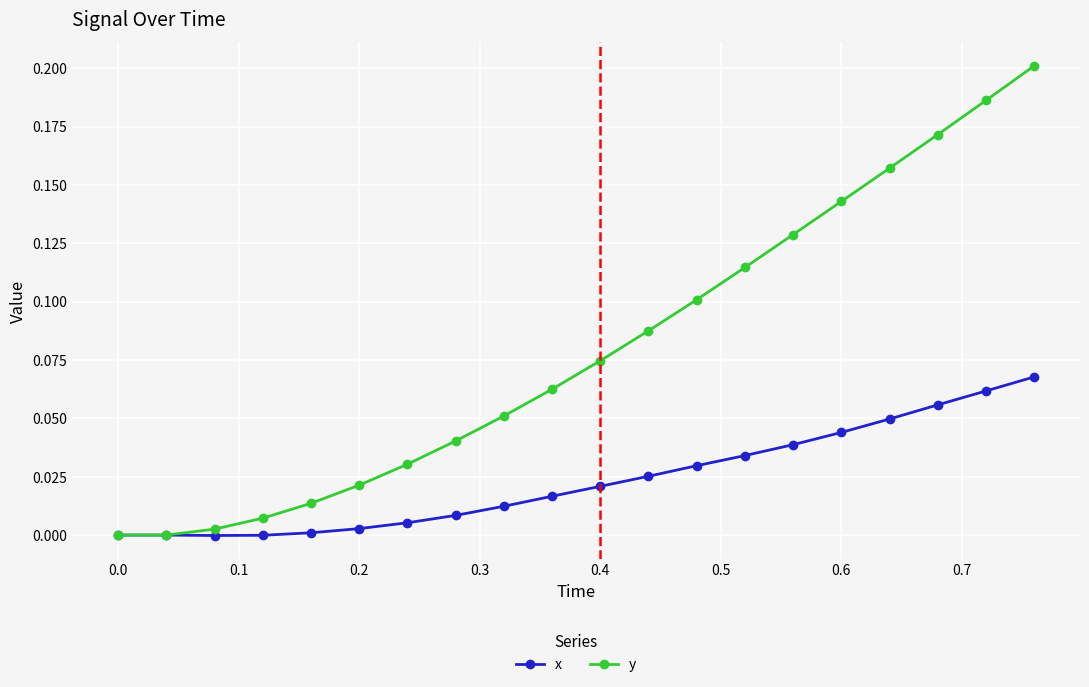

Which series has the largest total across all categories?

y